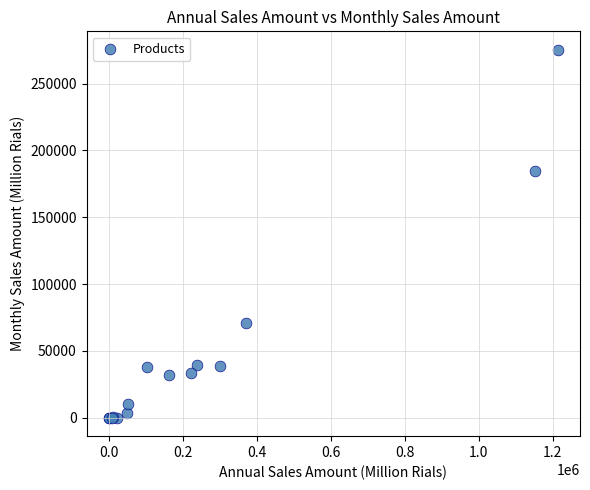

What Y value in the scatter plot is closest to 137681?

184959